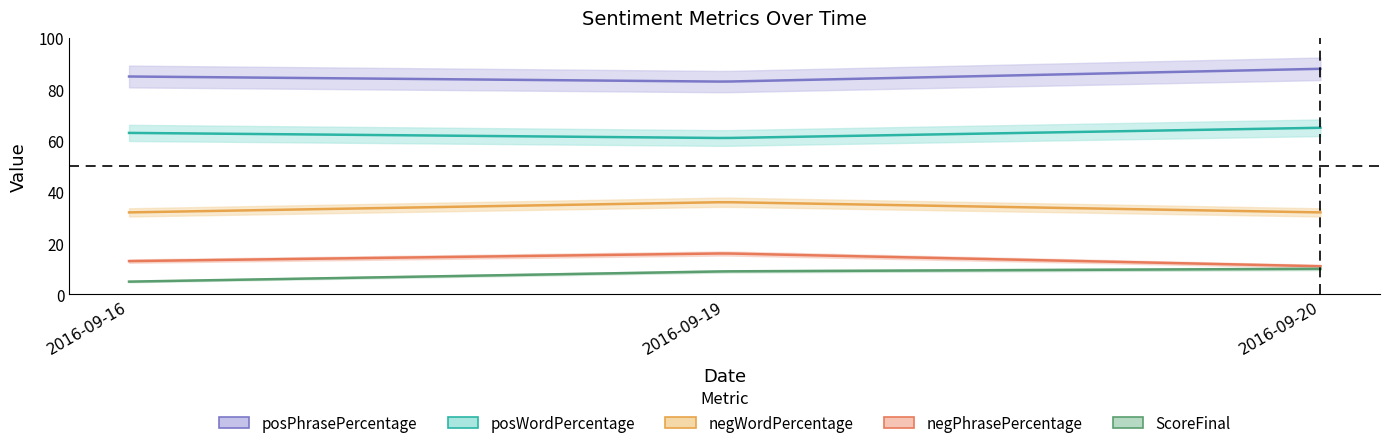

At which category is the sum across all series the highest?

2016-09-20